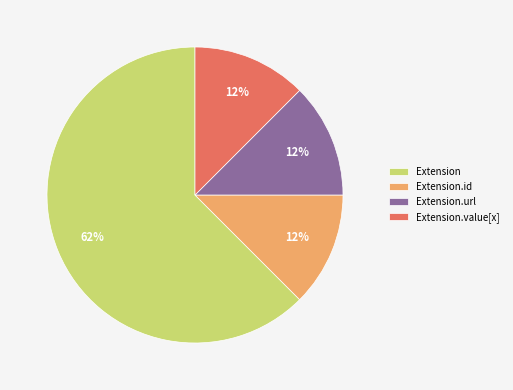

Does Extension.url account for over 50% of the chart?

No